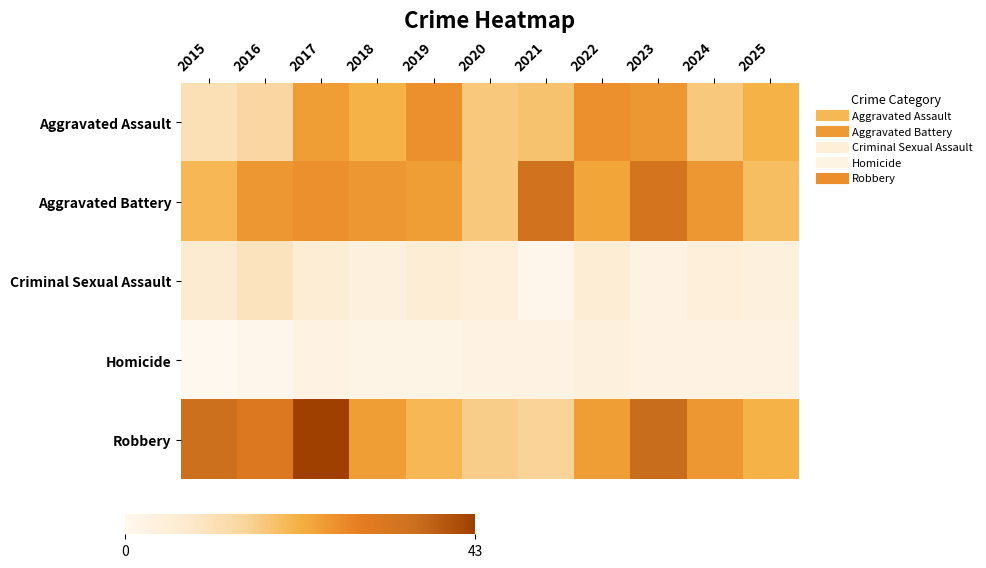

At 2025, list the series in order from smallest to largest.

Homicide, Criminal Sexual Assault, Aggravated Battery, Aggravated Assault, Robbery